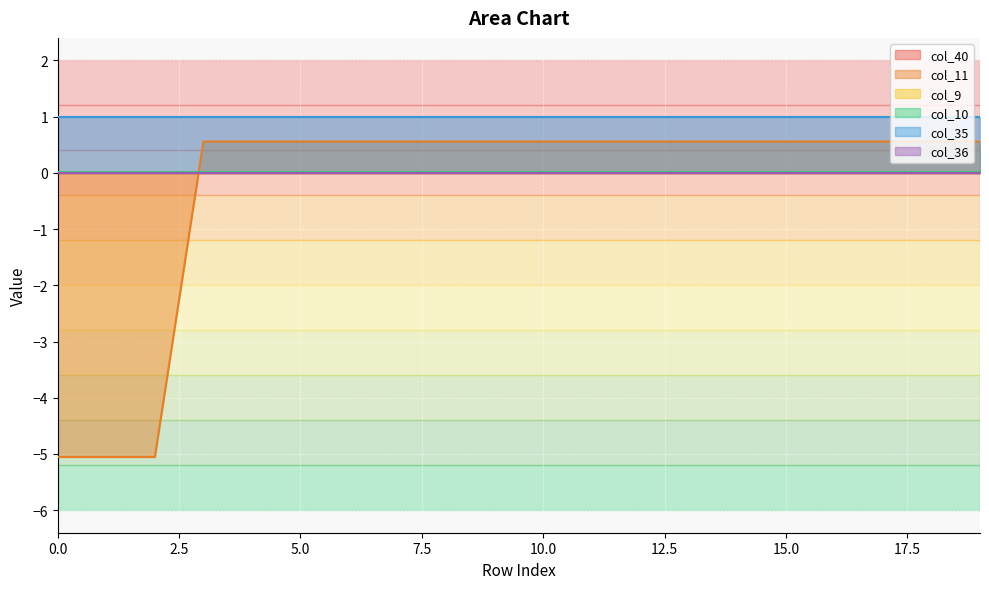

Does the chart display data point markers on the line(s)?

No